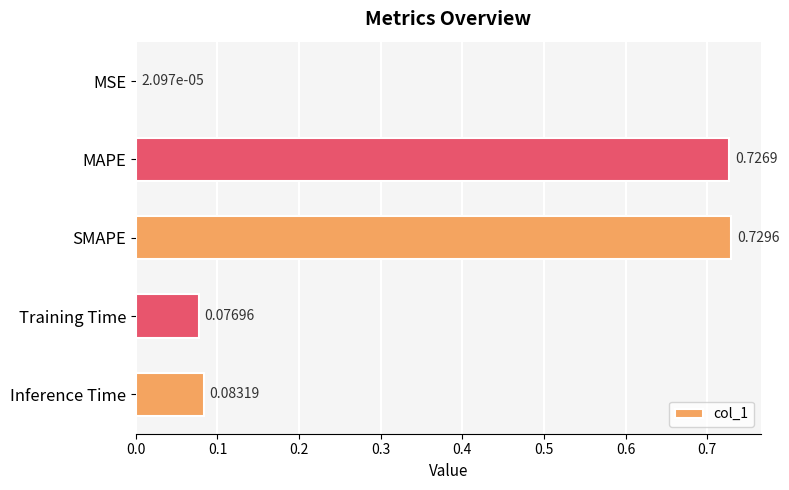

At which label is the value closest to 0?

MSE